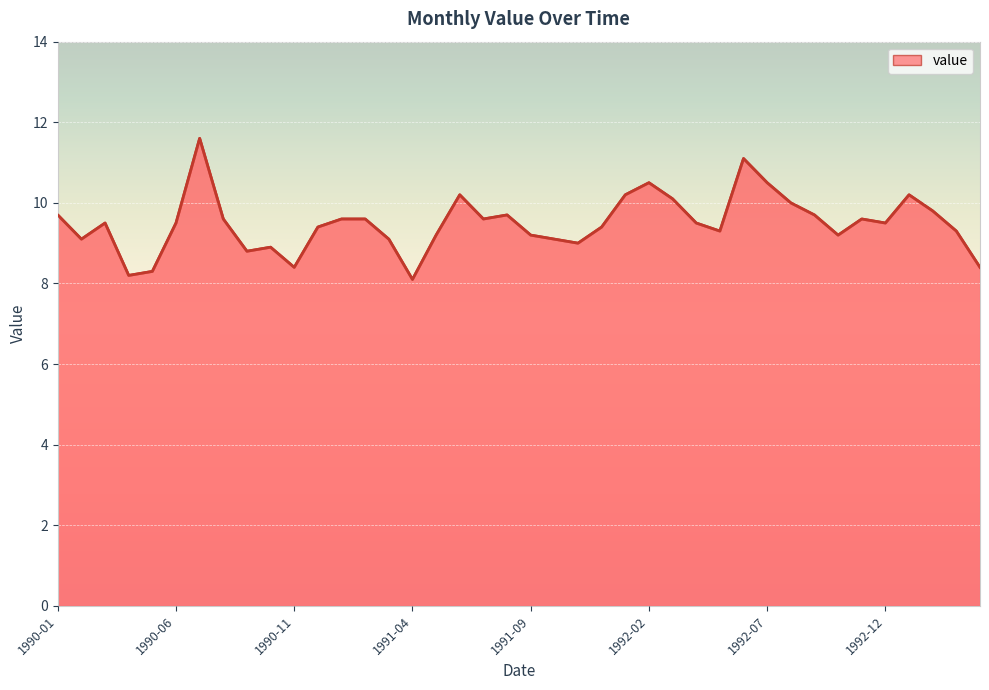

What is the difference between the maximum and minimum values?

3.5